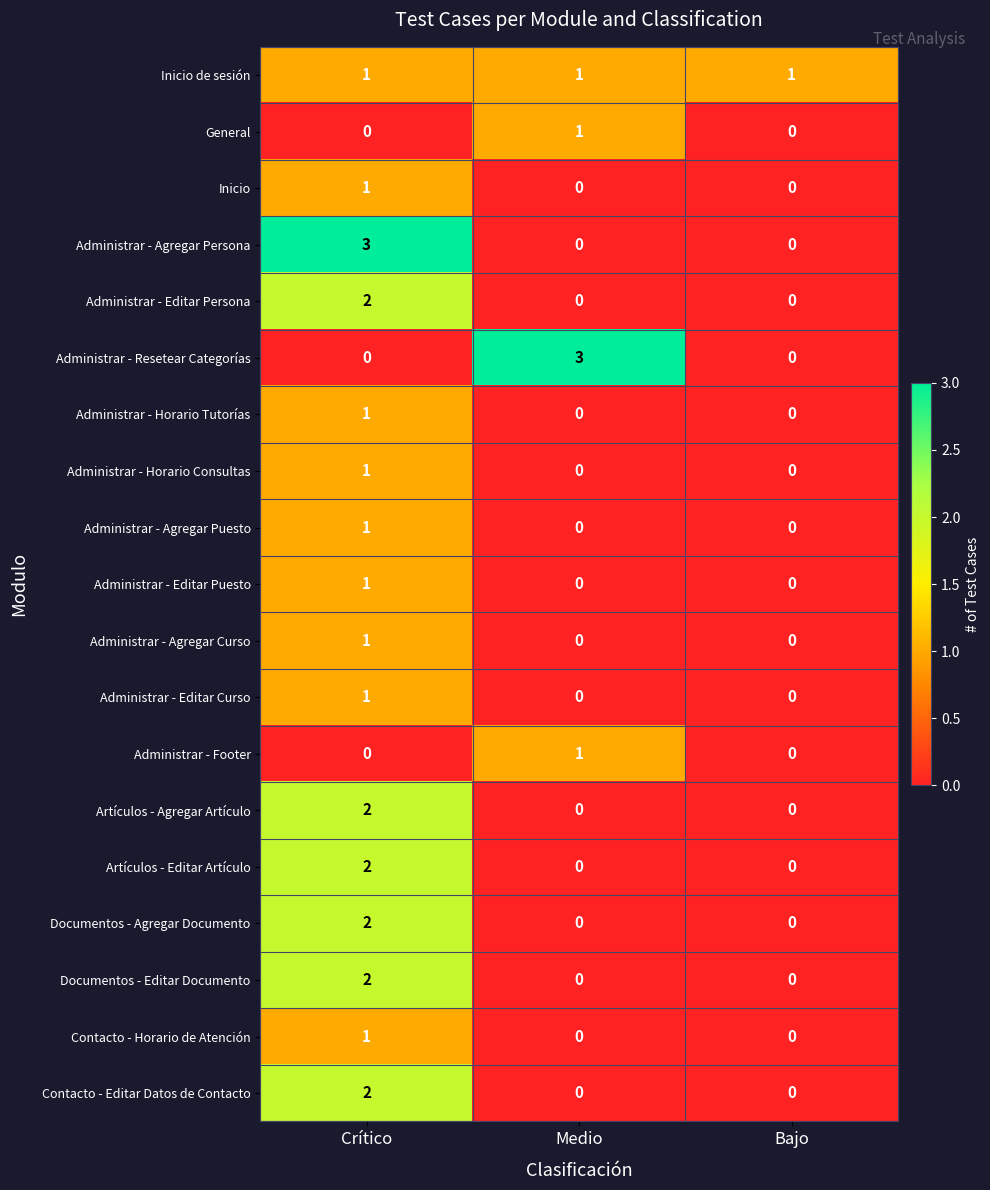

What is the difference between the maximum and minimum values in the Administrar - Agregar Persona series?

3